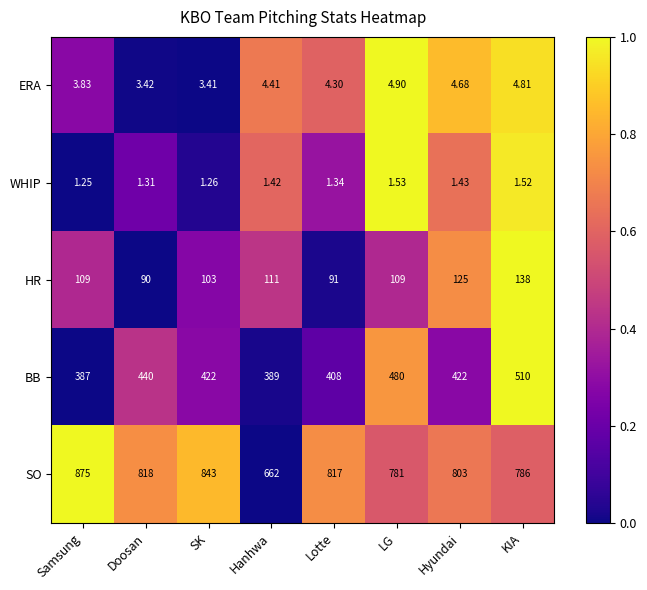

Which label corresponds to the smallest value in the chart?

Samsung